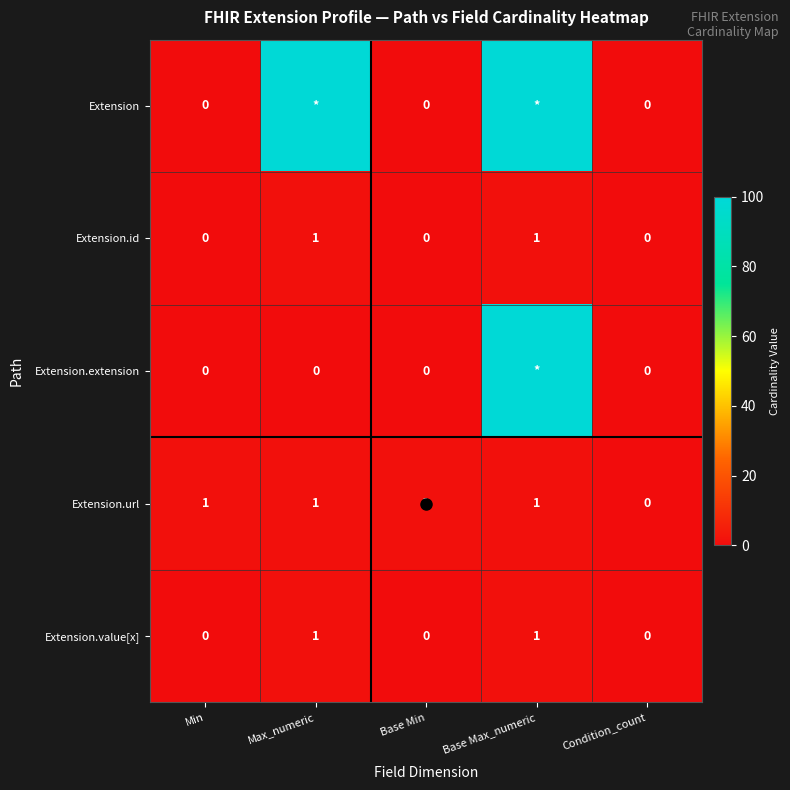

Which label corresponds to the smallest value in the chart?

Min